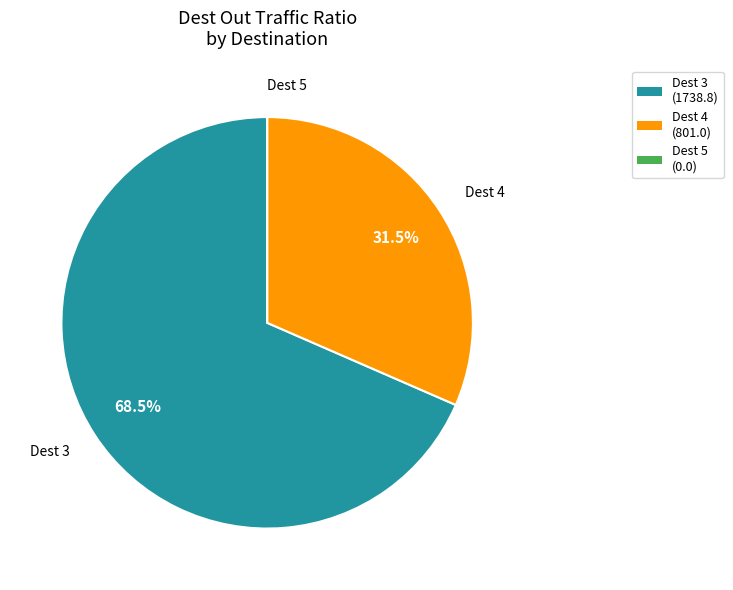

Which category has the biggest portion of the pie?

Dest 3